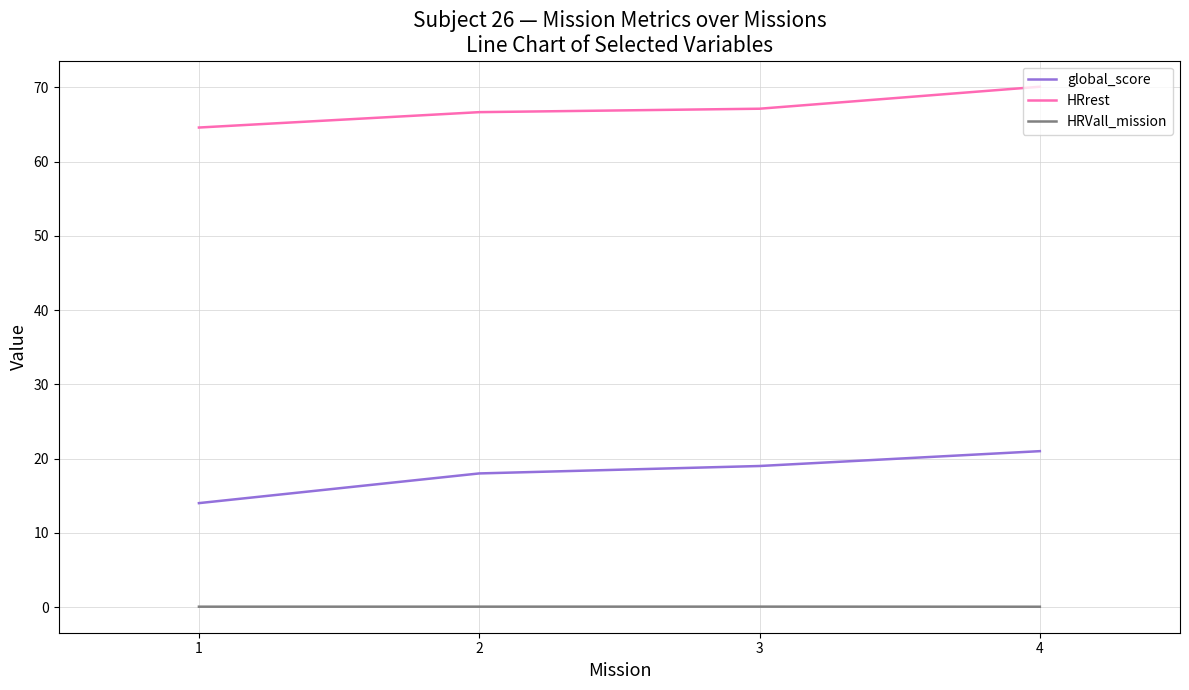

True or false: global_score and HRVall_mission intersect in this chart.

False